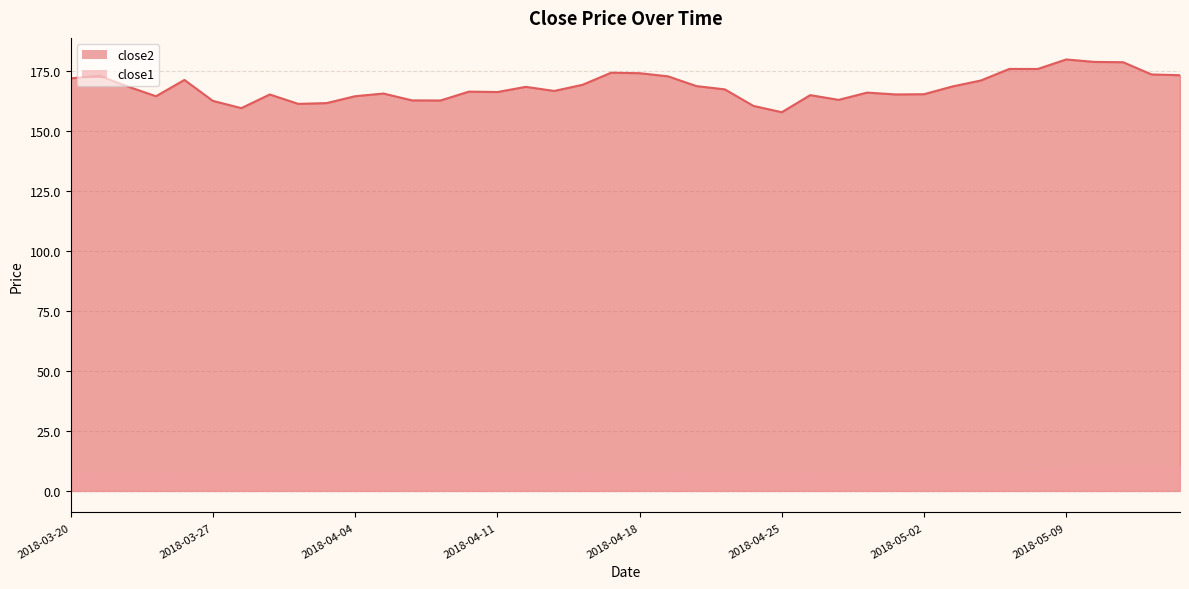

What is the minimum value for close2?

158.0